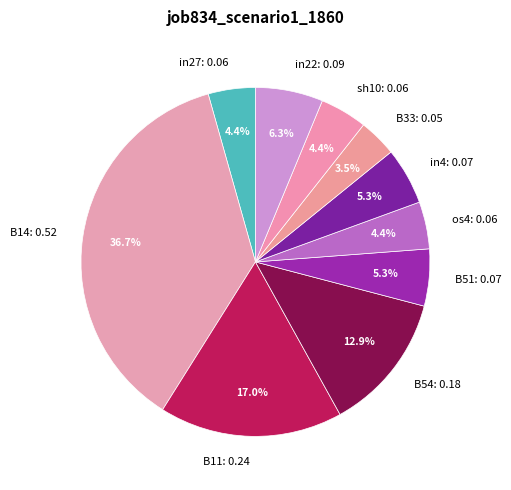

The sh10 slice represents 4% of the pie. True or false?

True